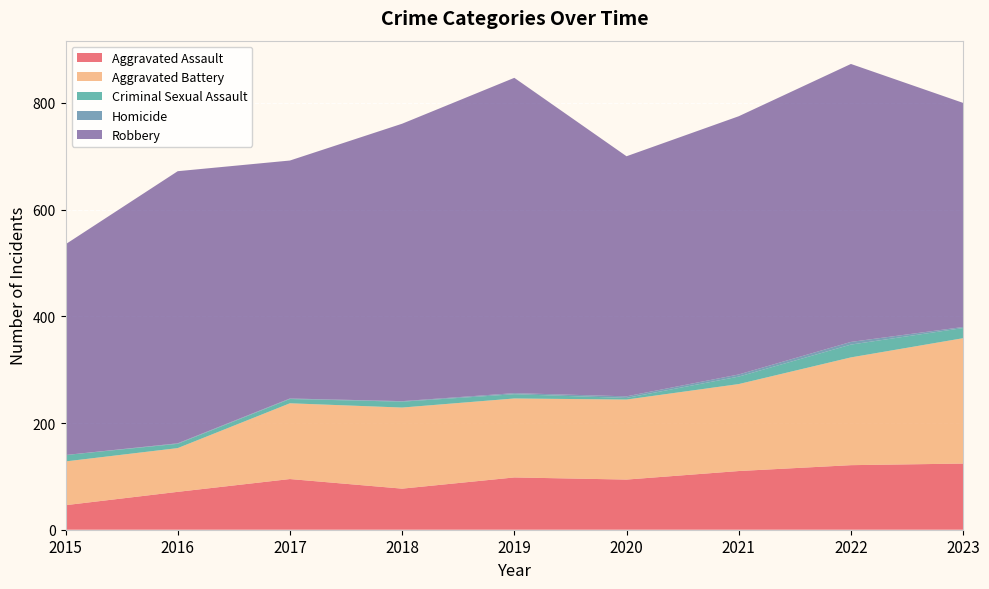

Reading left to right, list all the values displayed in this chart.

Aggravated Assault: 46	71	95	77	98	94	110	121	124
Aggravated Battery: 82	82	142	152	148	150	163	202	235
Criminal Sexual Assault: 12	8	8	11	8	3	14	24	19
Homicide: 0	1	1	1	2	3	4	5	2
Robbery: 395	510	446	520	591	450	484	521	420